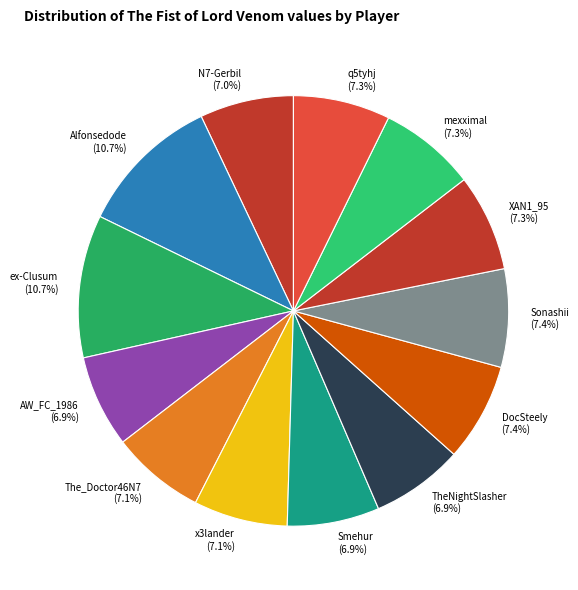

What percentage is the TheNightSlasher slice, to the nearest percent?

7%